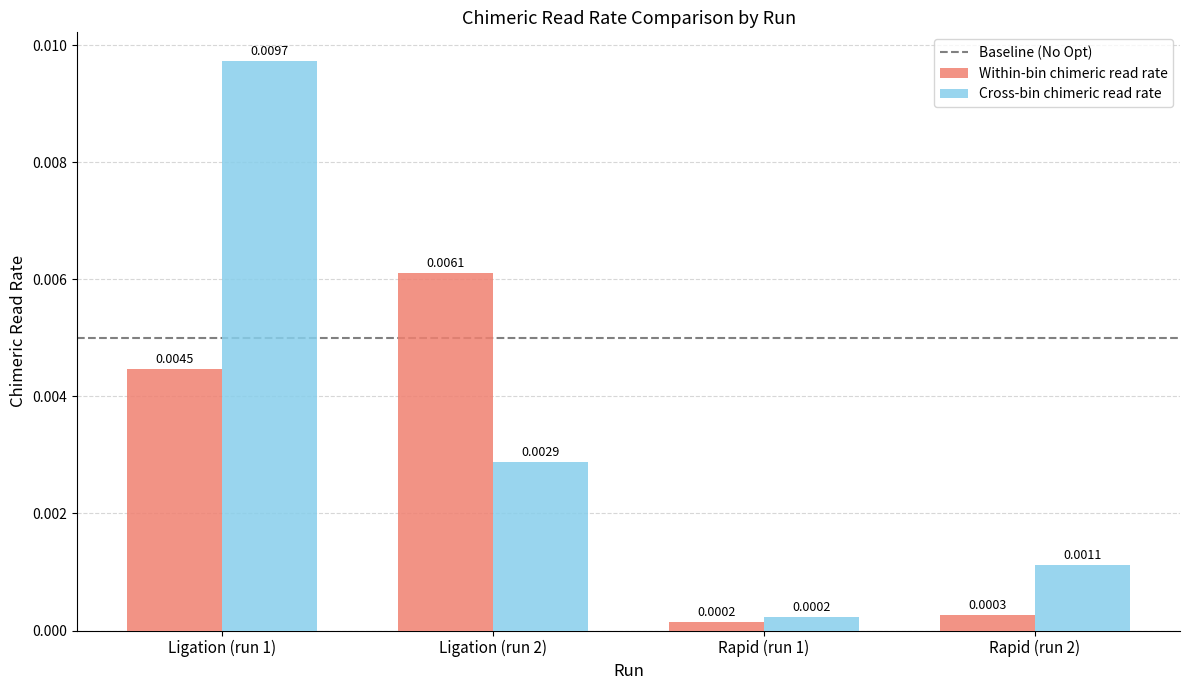

What is the label of the 4th bar from the left?

Rapid (run 2)